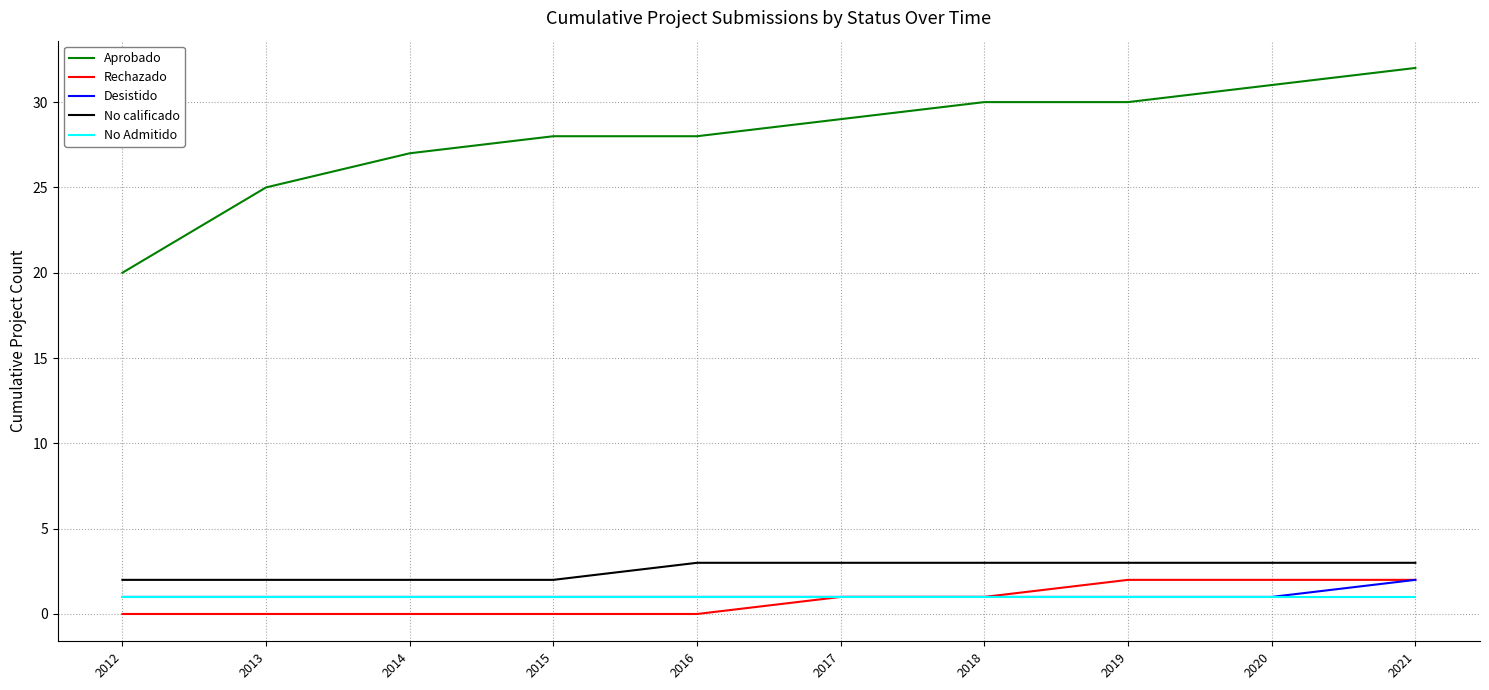

What is the approximate value of Aprobado at 2017?

29